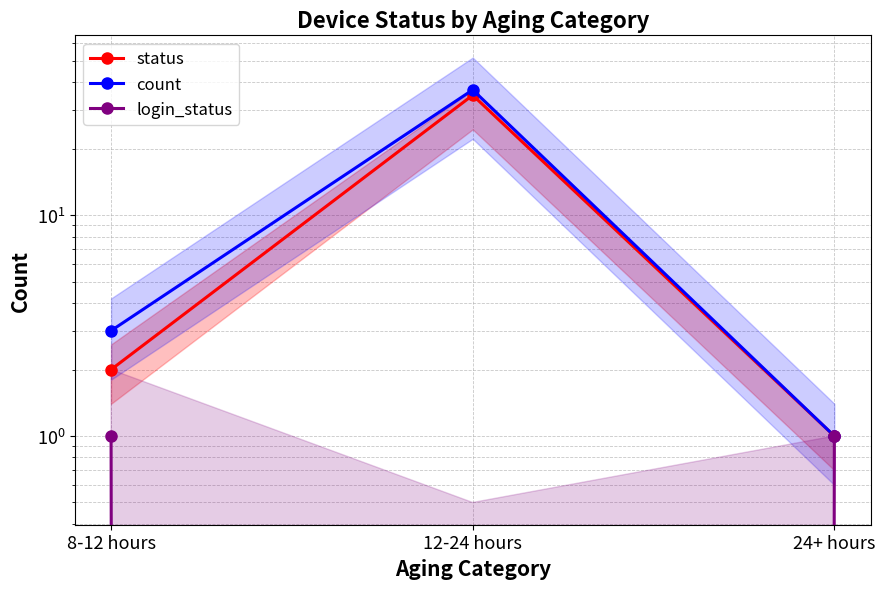

What is the label of the 3rd point from the right?

8-12 hours